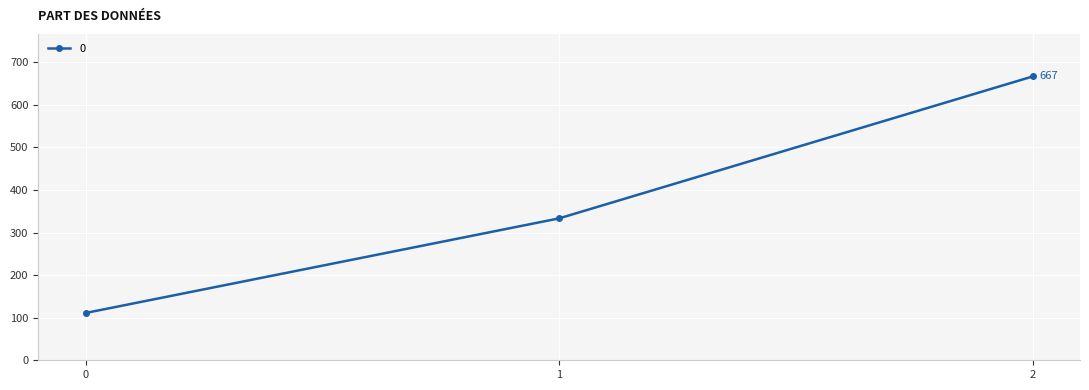

True or false: the data shows 333.3 at 1.

True